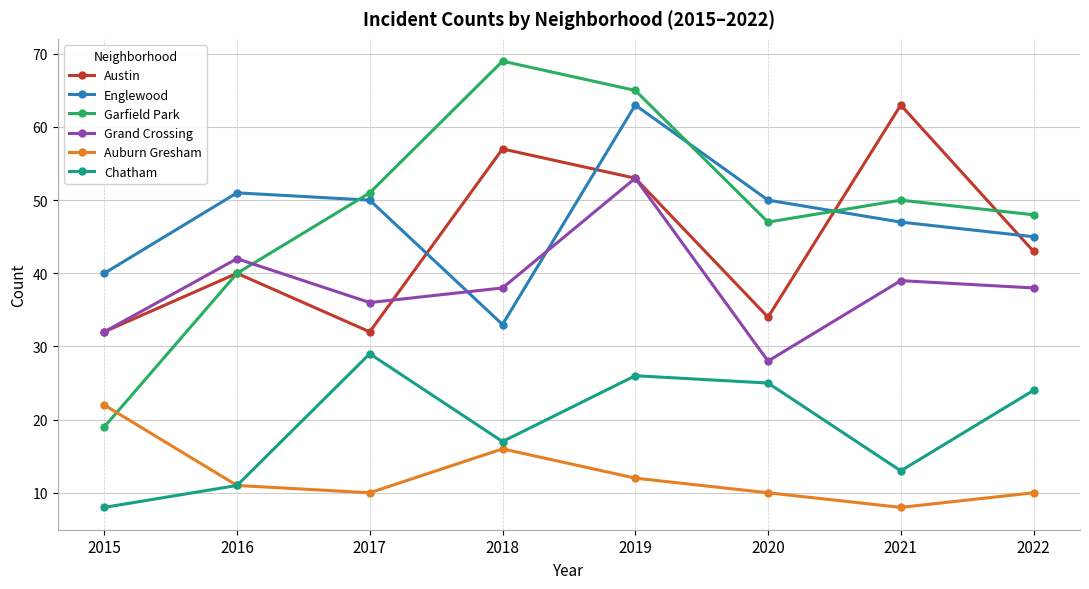

True or false: Austin has a value of 78 at 2018.

False